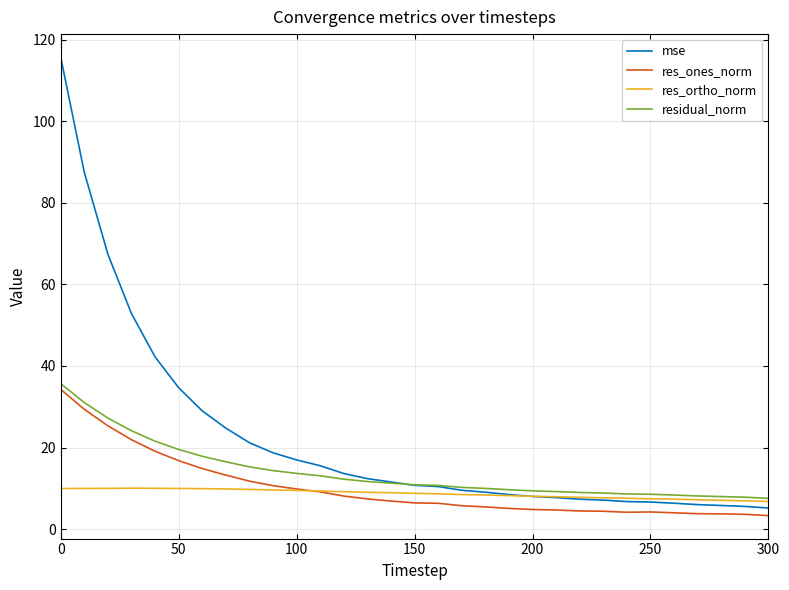

Which series has the widest spread of values?

mse